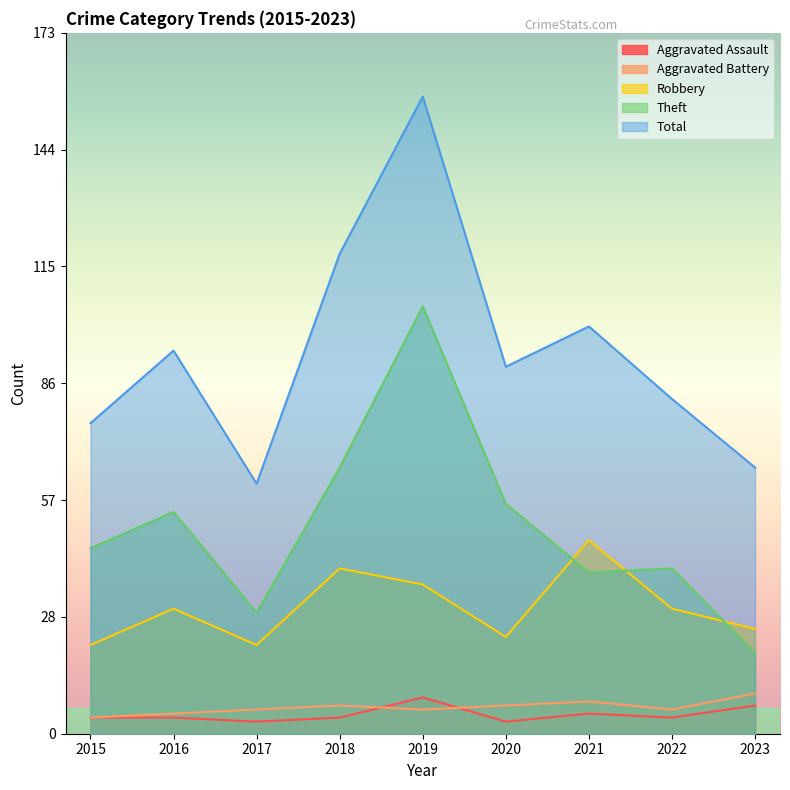

At which label does Robbery reach its minimum?

2015